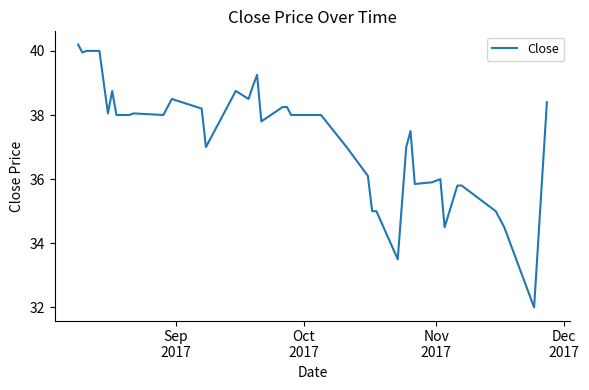

What is the maximum value shown in the chart?

40.2